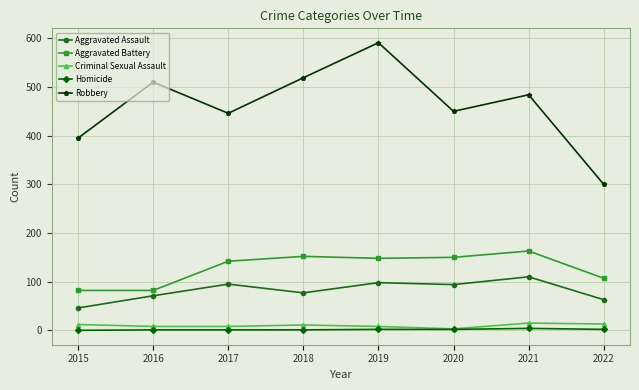

True or false: Criminal Sexual Assault and Aggravated Assault cross at least once.

False